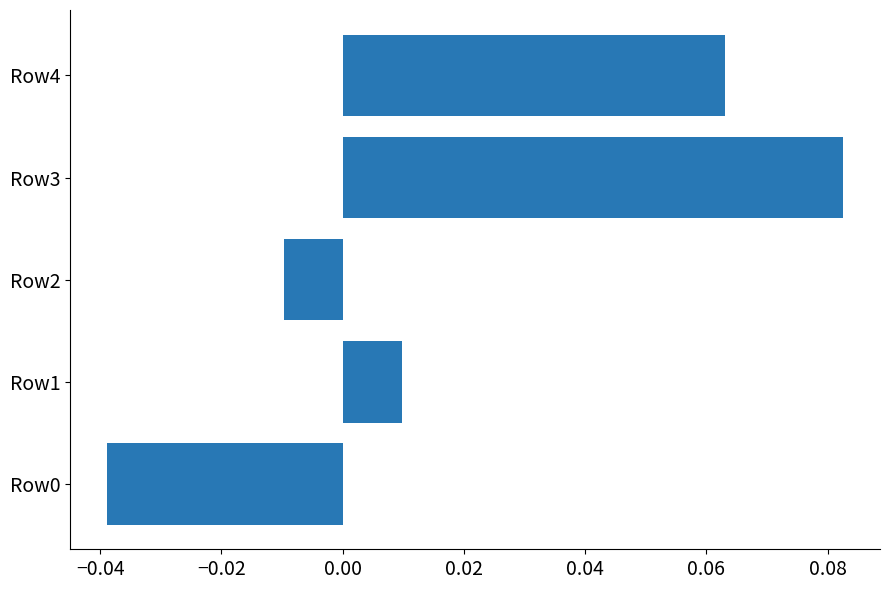

Between Row3 and Row4, which is larger?

Row3